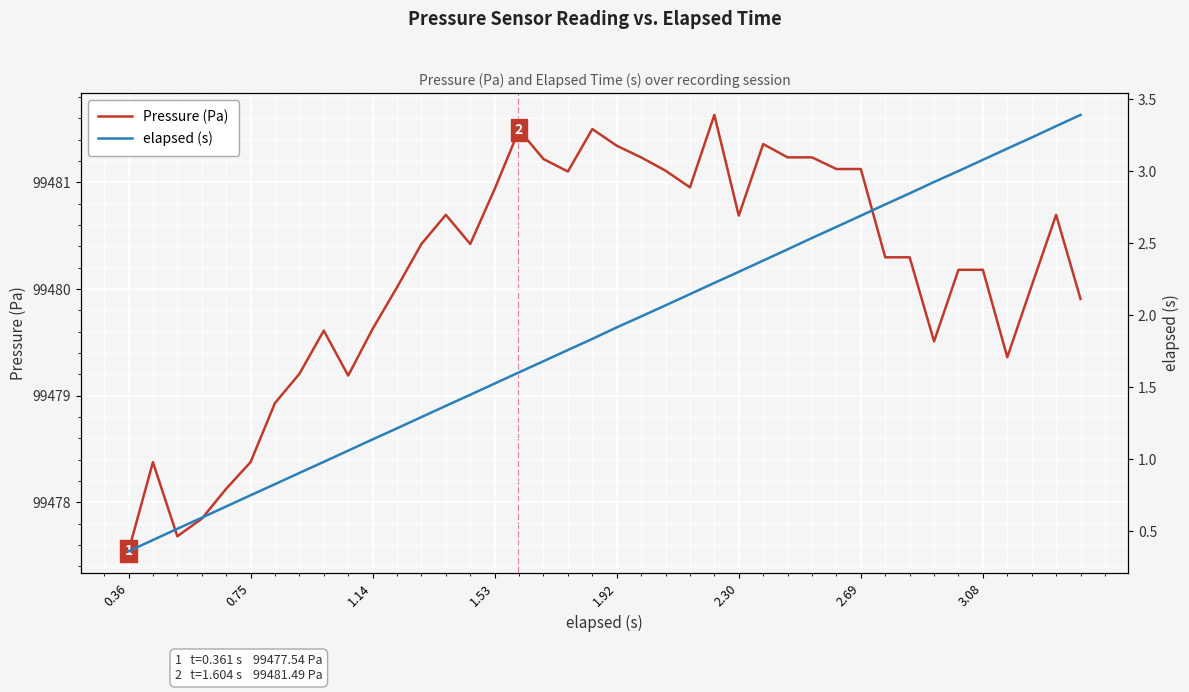

What is the highest value of the Pressure (Pa) series?

99481.6